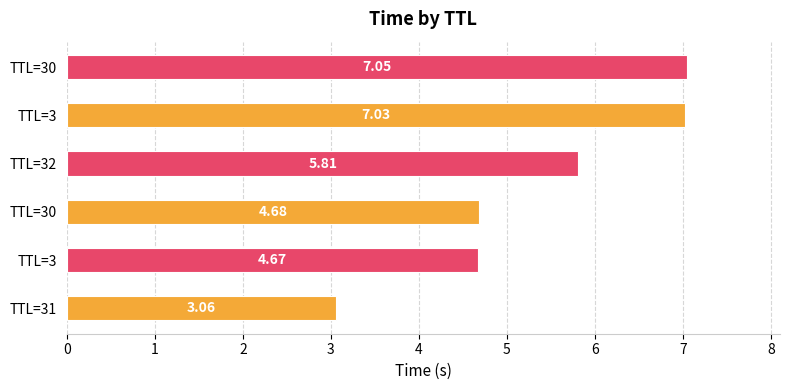

How many bars are there in total?

6